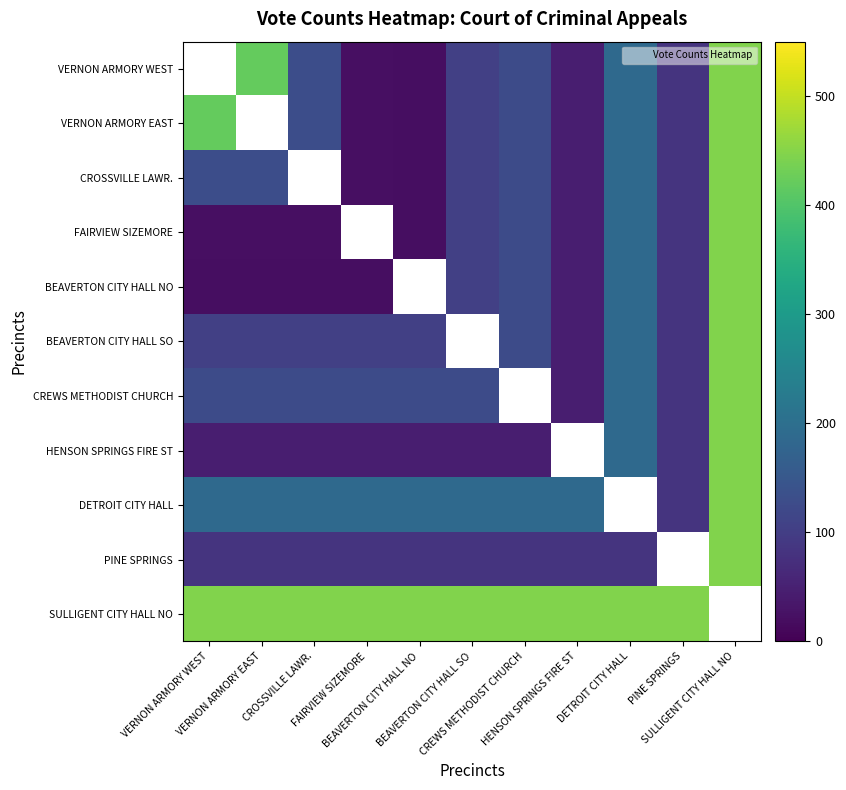

Count the number of data series in this chart.

11